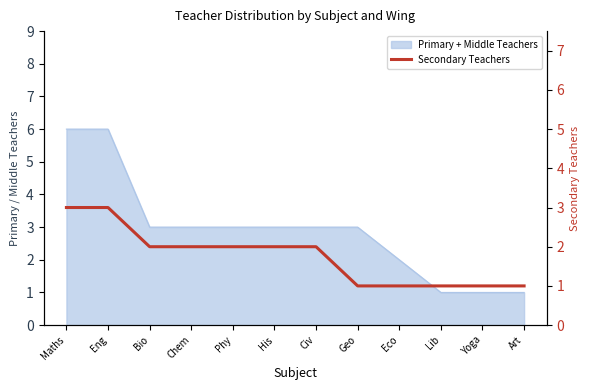

What is the label of the 9th point from the left?

Eco